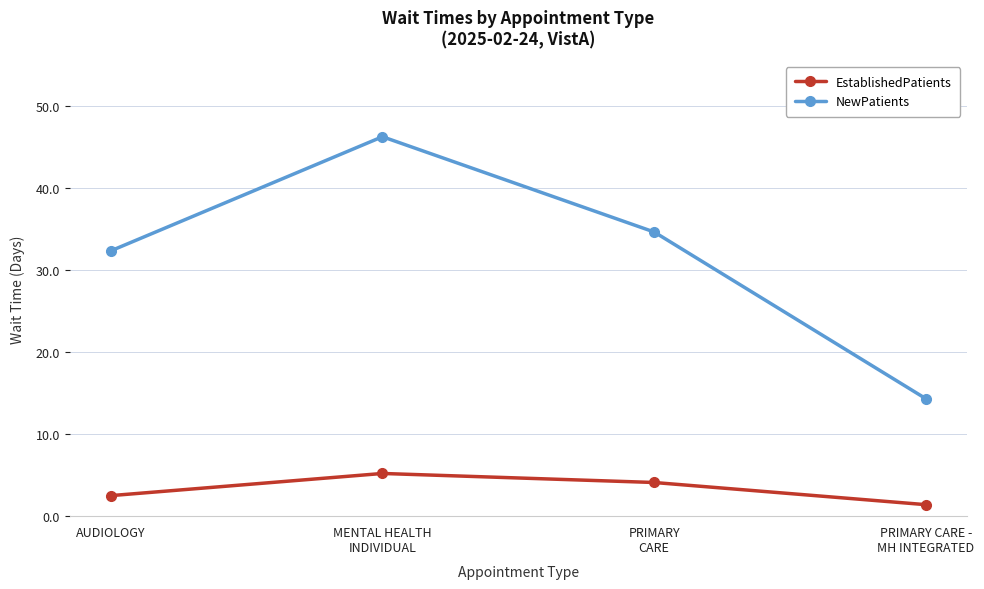

Which series has the widest spread of values?

NewPatients